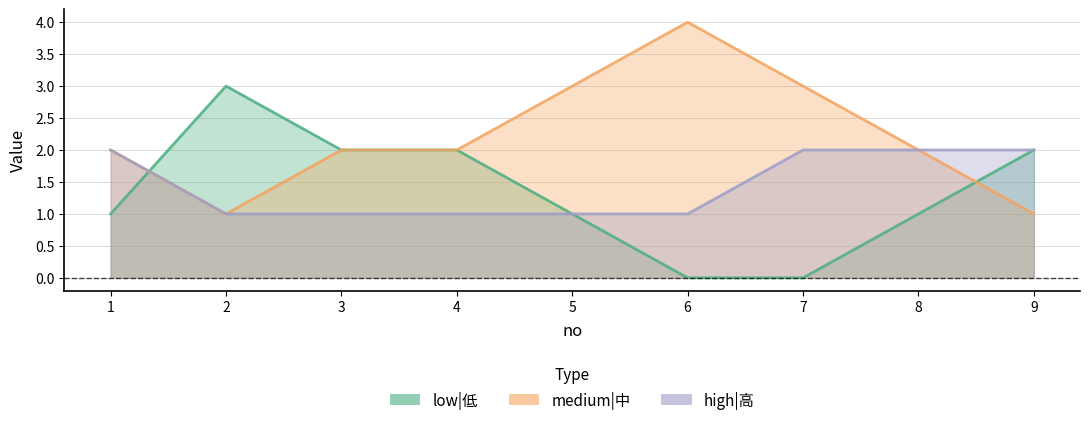

Is the value of low|低 at 6 greater than the value of medium|中 at 1?

No